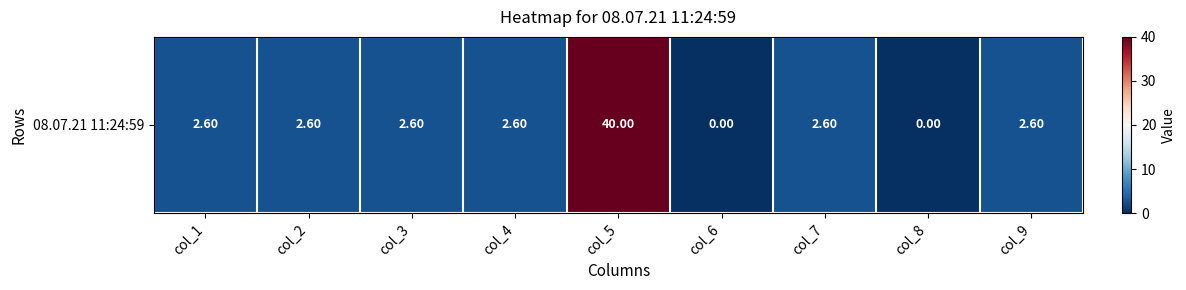

How many data points does each series have?

9